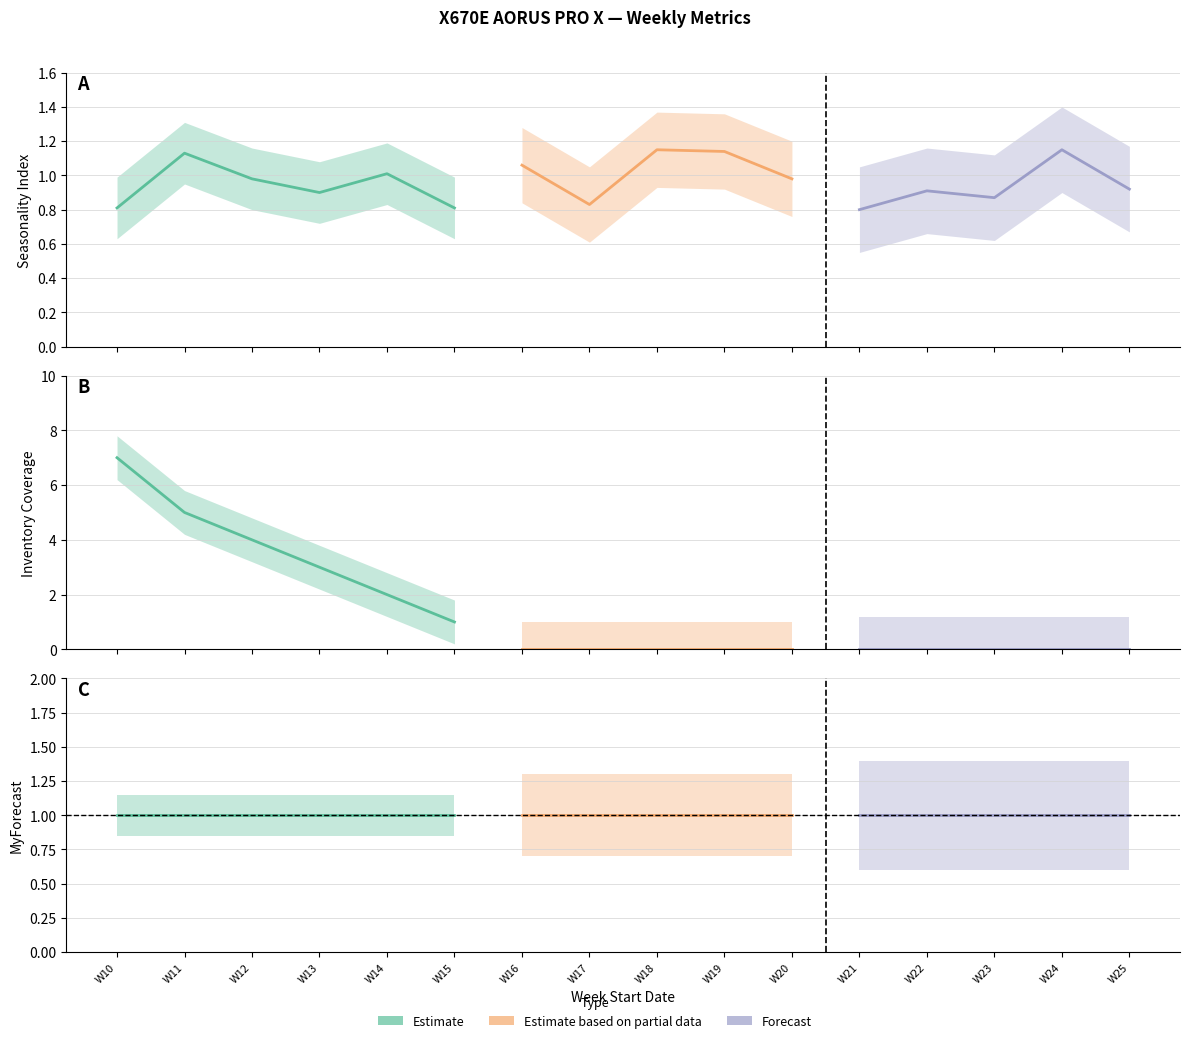

Which series has the largest total across all categories?

Inventory Coverage